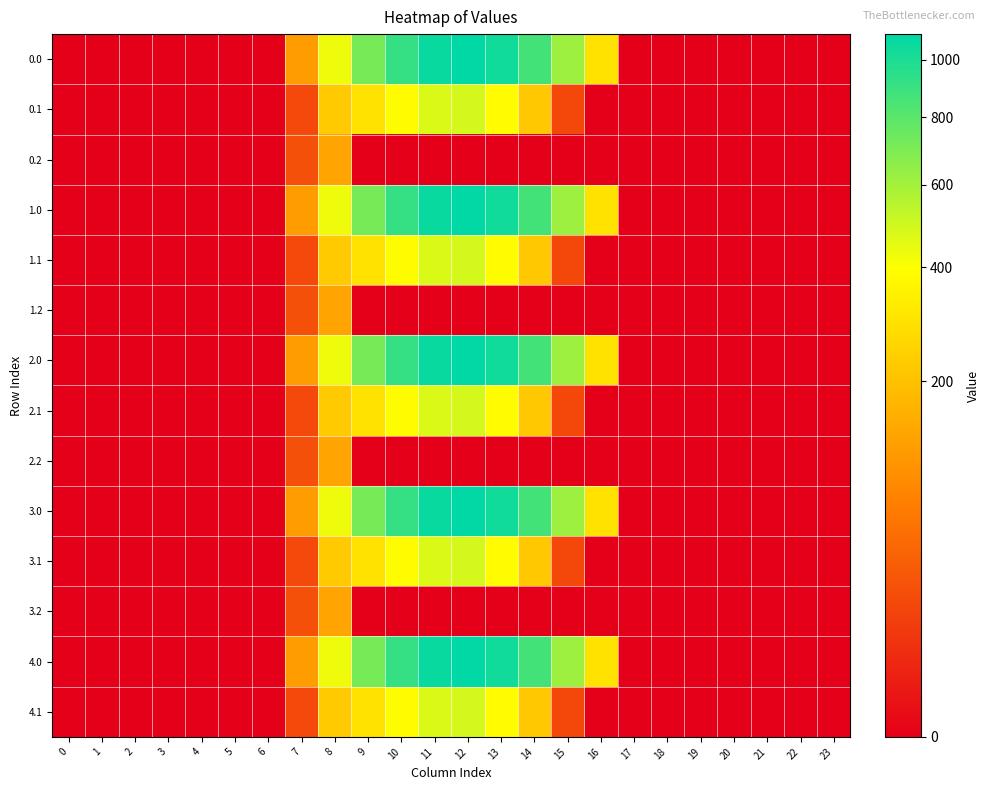

How many series are shown in this chart?

14